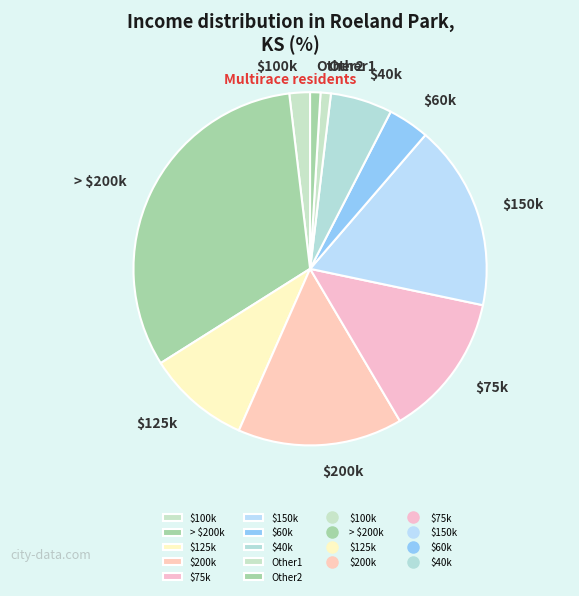

Which slice is the largest?

> $200k